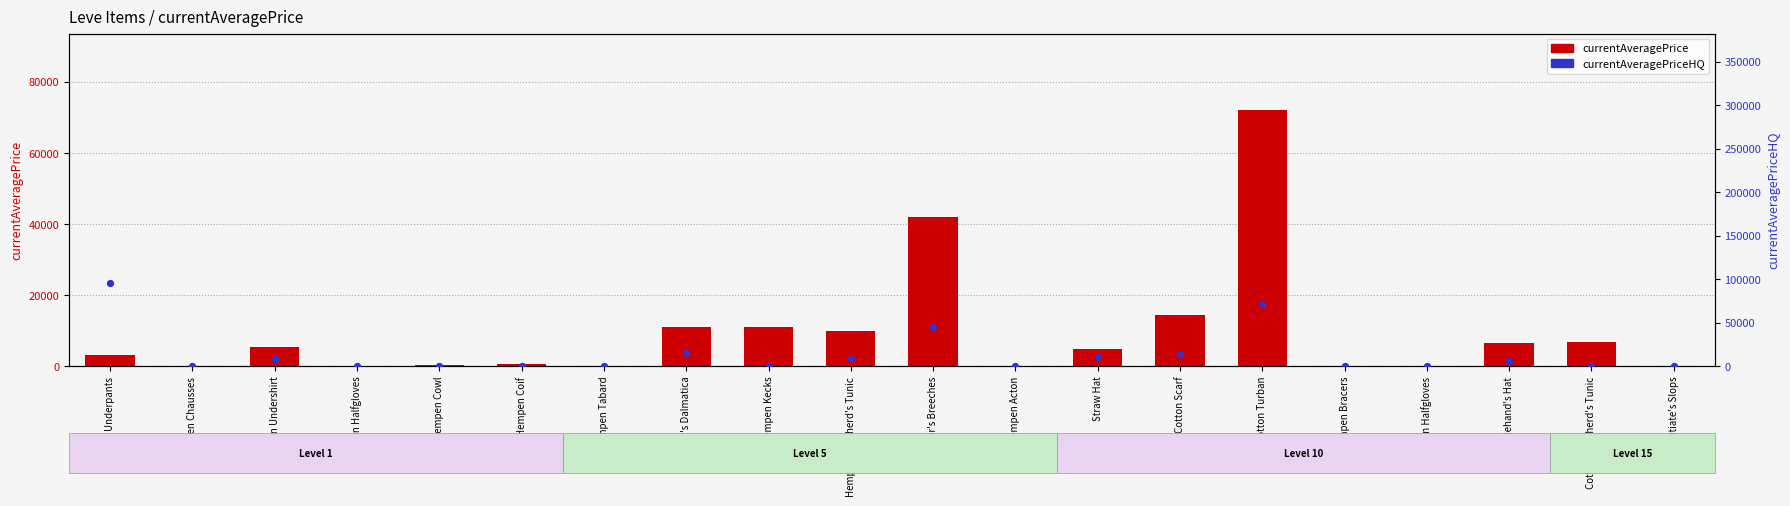

What are all the series names shown in the legend?

currentAveragePrice, currentAveragePriceHQ